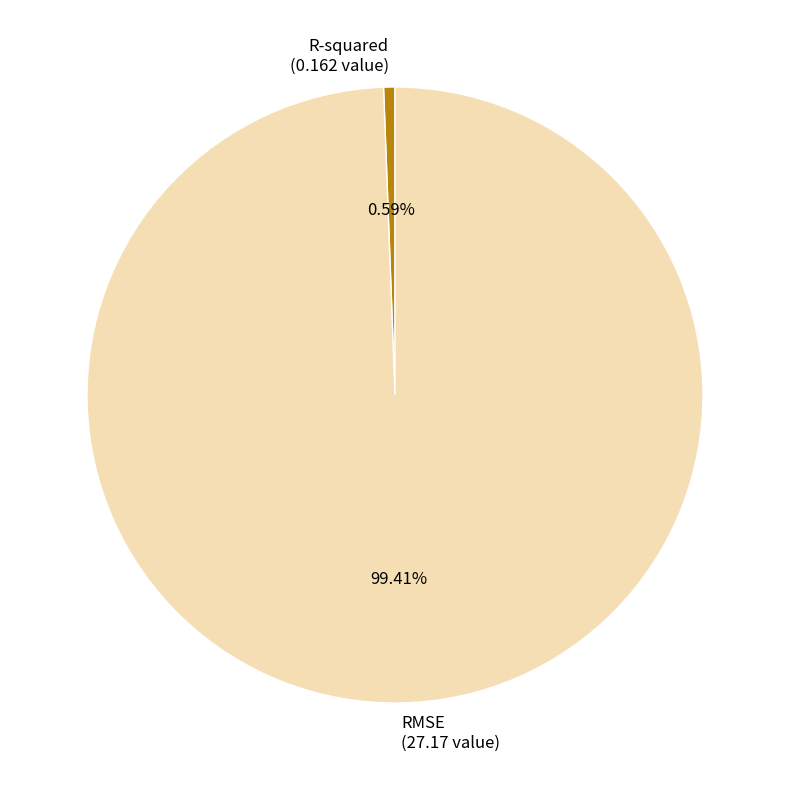

The R-squared slice represents 1% of the pie. True or false?

True